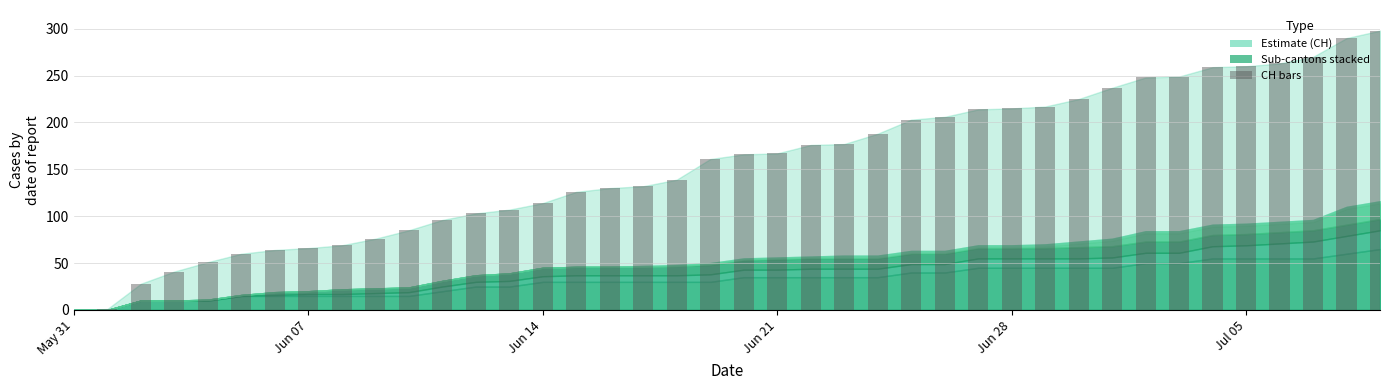

What is the maximum value shown in the chart?

298